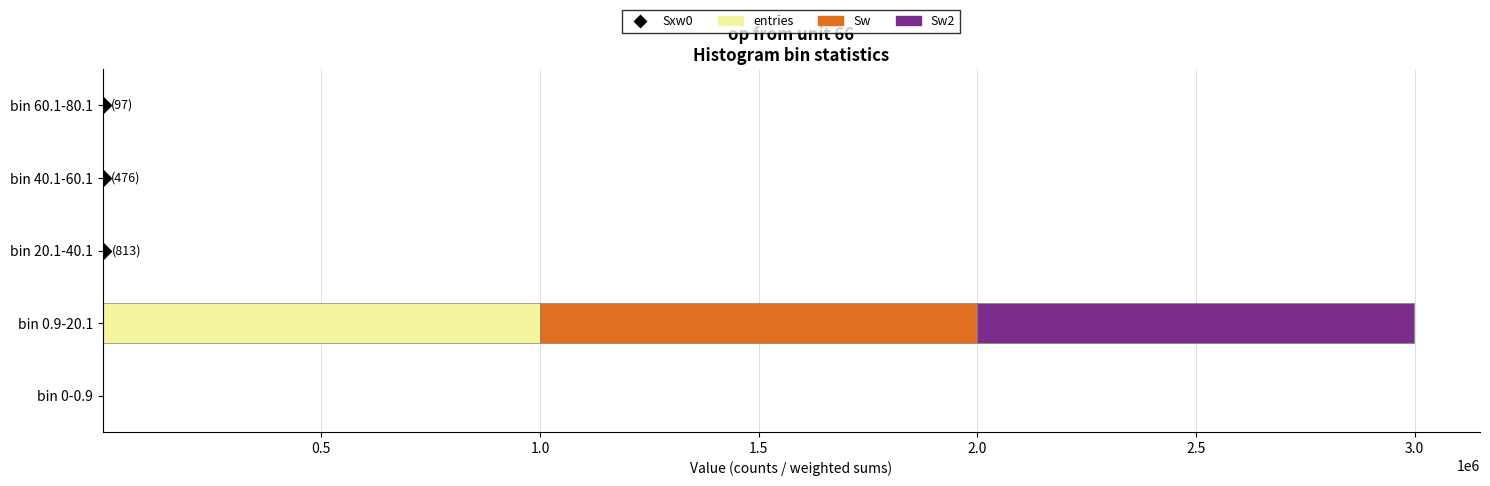

At which label does entries reach its peak?

bin 0.9-20.1